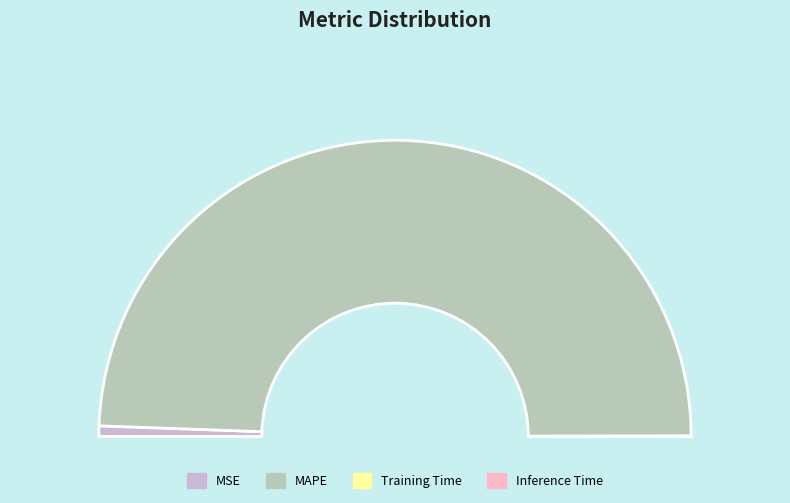

What is the largest slice in the pie chart?

MAPE